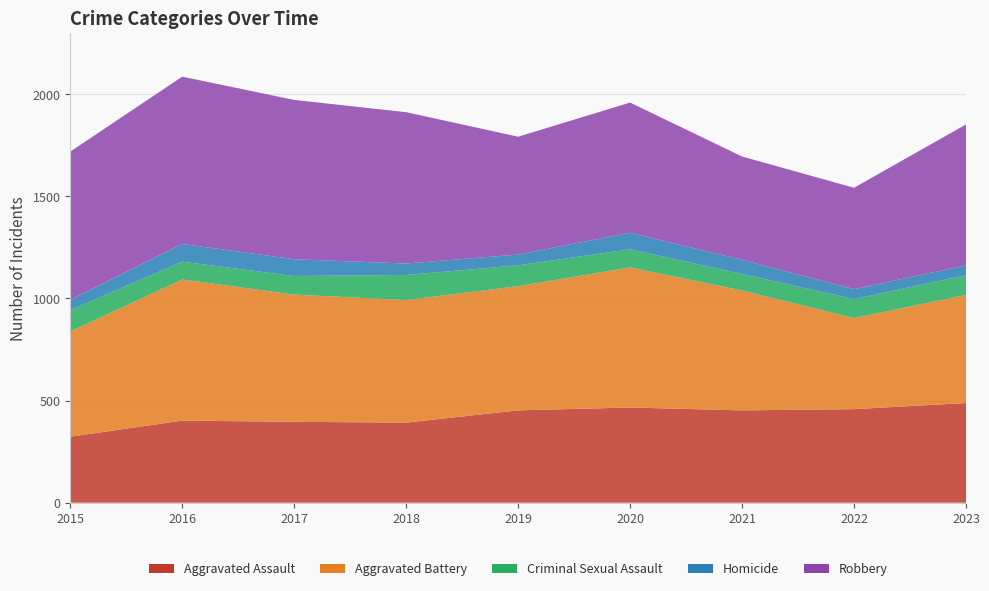

Reading left to right, transcribe all the data shown in this chart.

Aggravated Assault: 323	402	396	392	452	466	452	458	488
Aggravated Battery: 515	691	623	600	608	686	587	446	529
Criminal Sexual Assault: 105	87	91	123	102	89	81	93	97
Homicide: 50	87	82	56	53	81	69	49	48
Robbery: 726	819	780	741	577	637	506	496	690